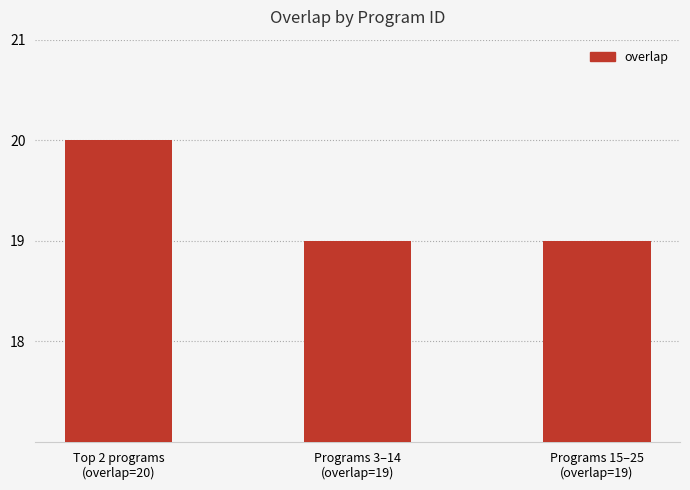

Reading right to left, what are all the values shown in this chart?

Programs 15–25
(overlap=19)=19	Programs 3–14
(overlap=19)=19	Top 2 programs
(overlap=20)=20